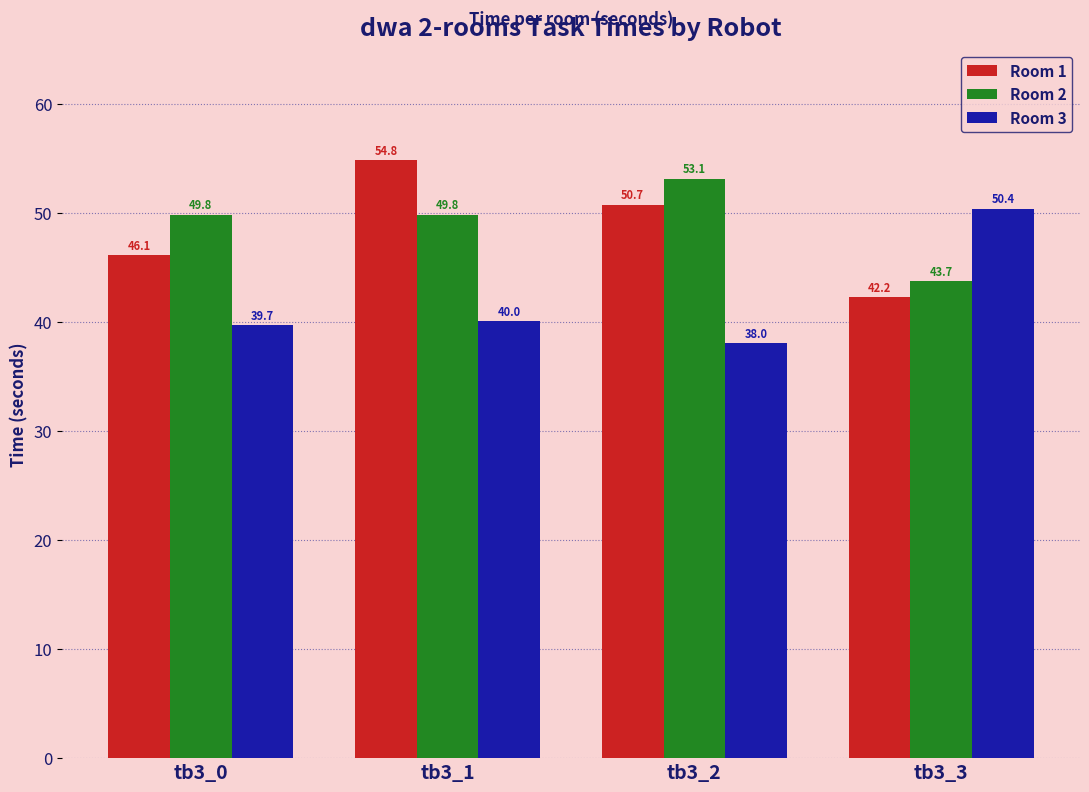

What is the value of the Room 1 bar at the 3rd from the left?

50.7